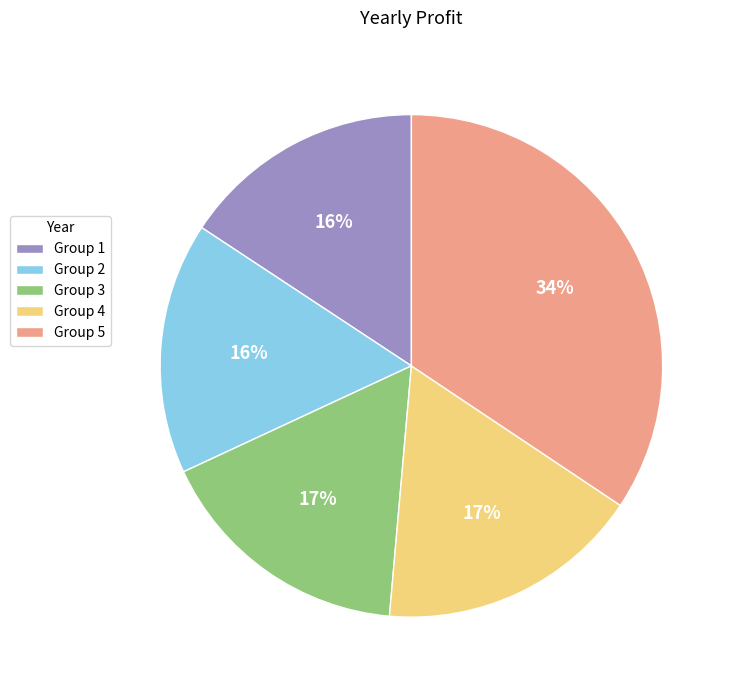

Which category has the biggest portion of the pie?

Group 5